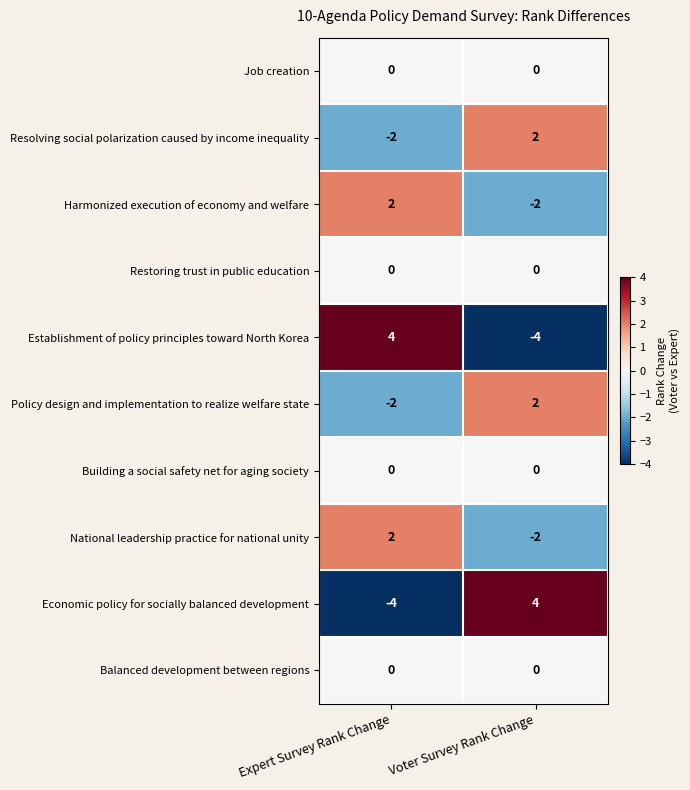

List the labels in order of Economic policy for socially balanced development value, largest first.

Voter Survey Rank Change, Expert Survey Rank Change